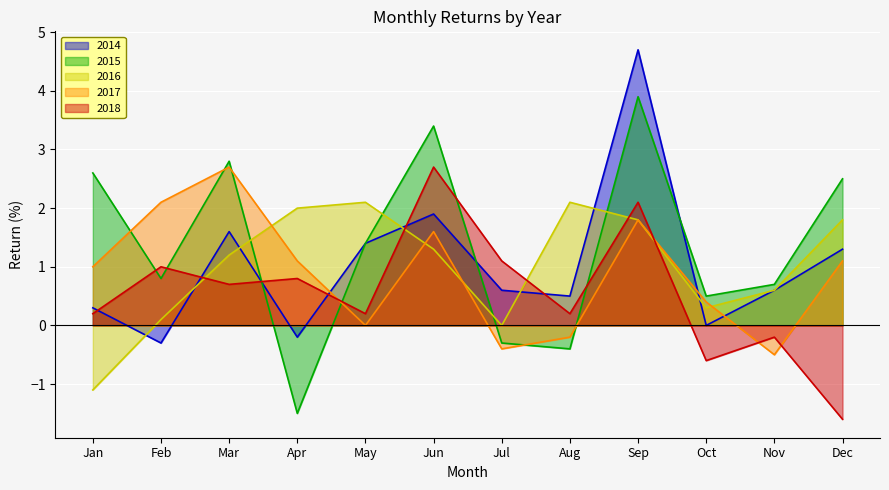

How many negative values does the 2014 series have?

2